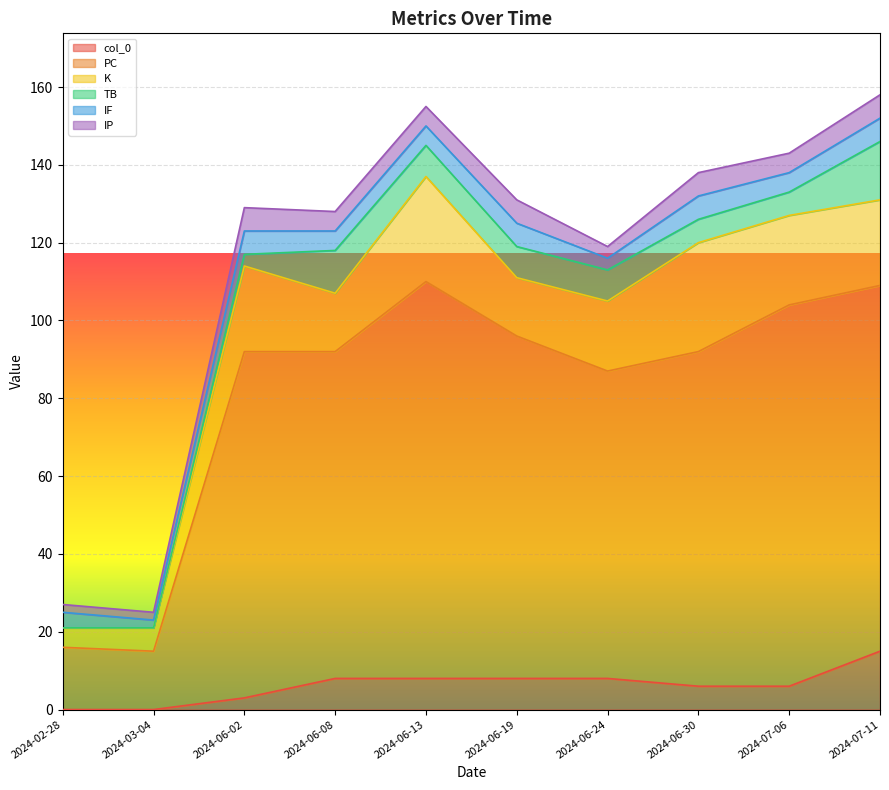

Reading right to left, what are all the values shown in this chart?

col_0: 2024-07-11=15	2024-07-06=6	2024-06-30=6	2024-06-24=8	2024-06-19=8	2024-06-13=8	2024-06-08=8	2024-06-02=3	2024-03-04=0	2024-02-28=0
PC: 2024-07-11=94	2024-07-06=98	2024-06-30=86	2024-06-24=79	2024-06-19=88	2024-06-13=102	2024-06-08=84	2024-06-02=89	2024-03-04=15	2024-02-28=16
K: 2024-07-11=22	2024-07-06=23	2024-06-30=28	2024-06-24=18	2024-06-19=15	2024-06-13=27	2024-06-08=15	2024-06-02=22	2024-03-04=6	2024-02-28=5
TB: 2024-07-11=15	2024-07-06=6	2024-06-30=6	2024-06-24=8	2024-06-19=8	2024-06-13=8	2024-06-08=11	2024-06-02=3	2024-03-04=0	2024-02-28=0
IF: 2024-07-11=6	2024-07-06=5	2024-06-30=6	2024-06-24=3	2024-06-19=6	2024-06-13=5	2024-06-08=5	2024-06-02=6	2024-03-04=2	2024-02-28=4
IP: 2024-07-11=6	2024-07-06=5	2024-06-30=6	2024-06-24=3	2024-06-19=6	2024-06-13=5	2024-06-08=5	2024-06-02=6	2024-03-04=2	2024-02-28=2